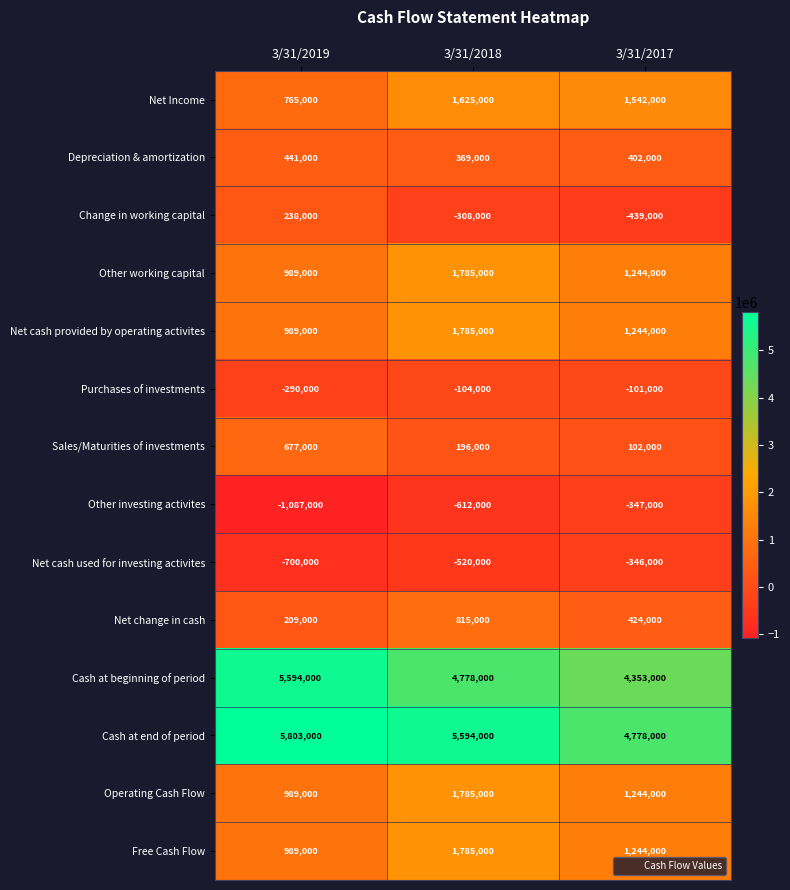

At which label does Operating Cash Flow first exceed 1244000?

3/31/2018